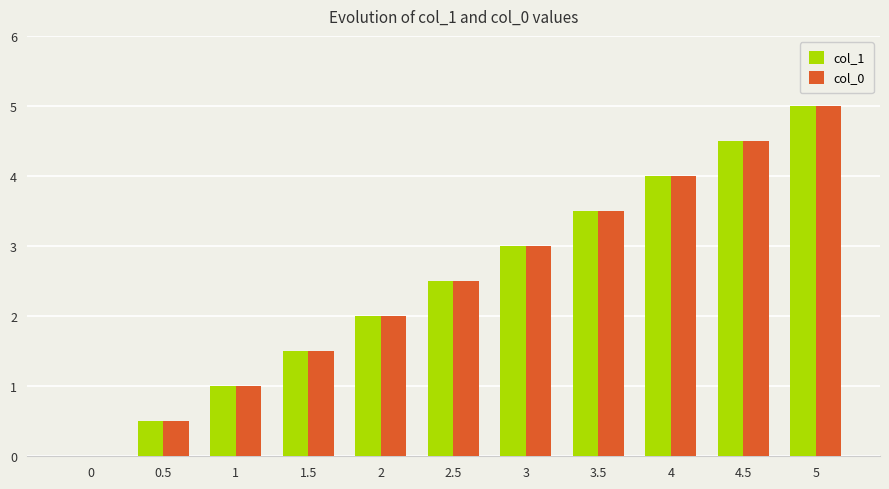

How many categories are shown in the chart?

11